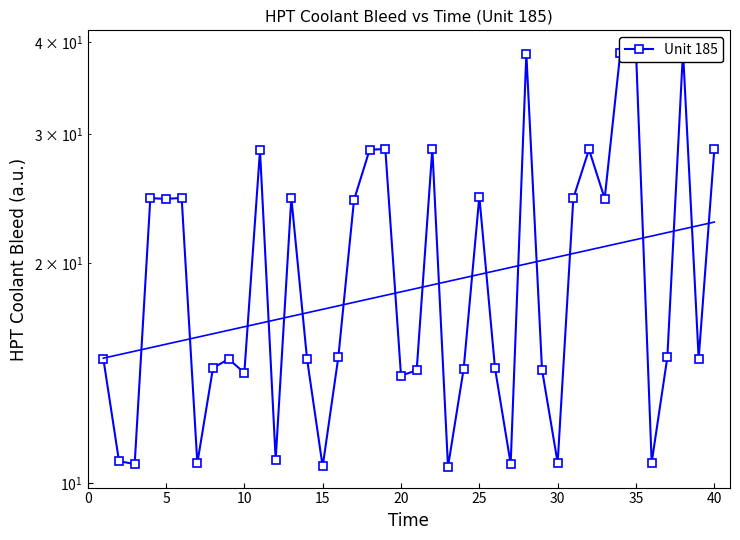

The chart shows a value of 21.6 at 0. True or false?

False